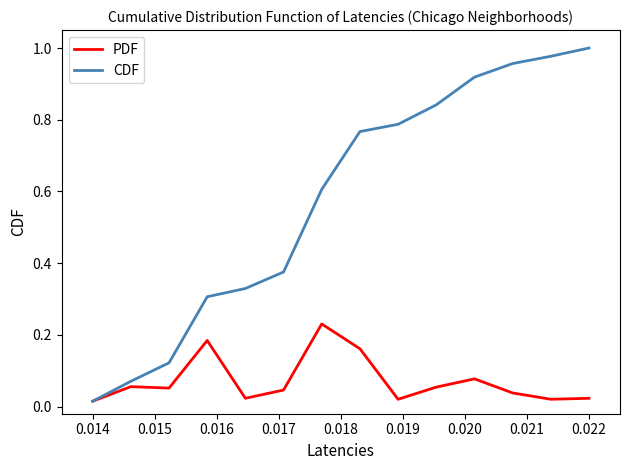

What is the sum of all CDF values?

8.1